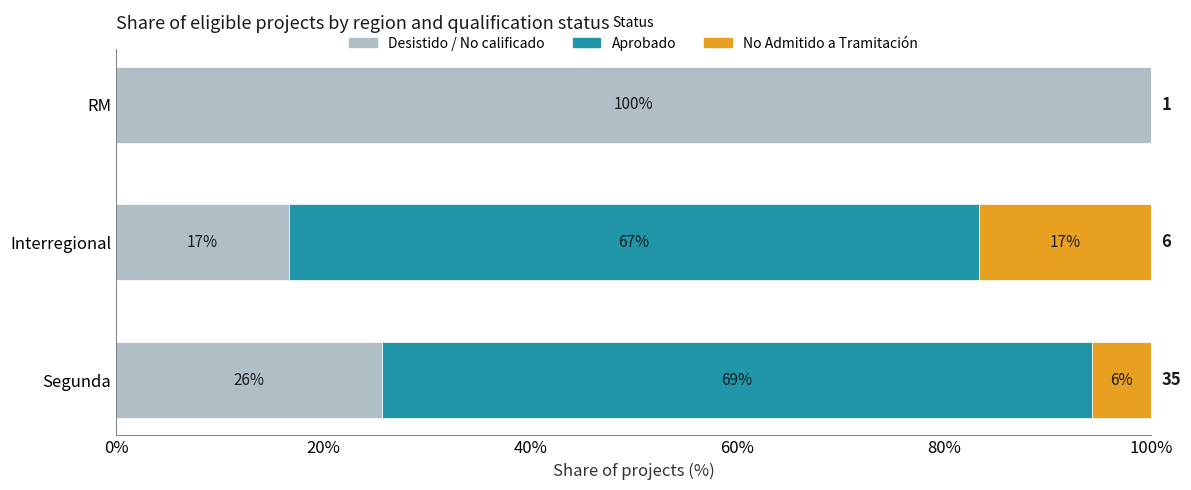

What are all the series names shown in the legend?

Desistido / No calificado, Aprobado, No Admitido a Tramitación